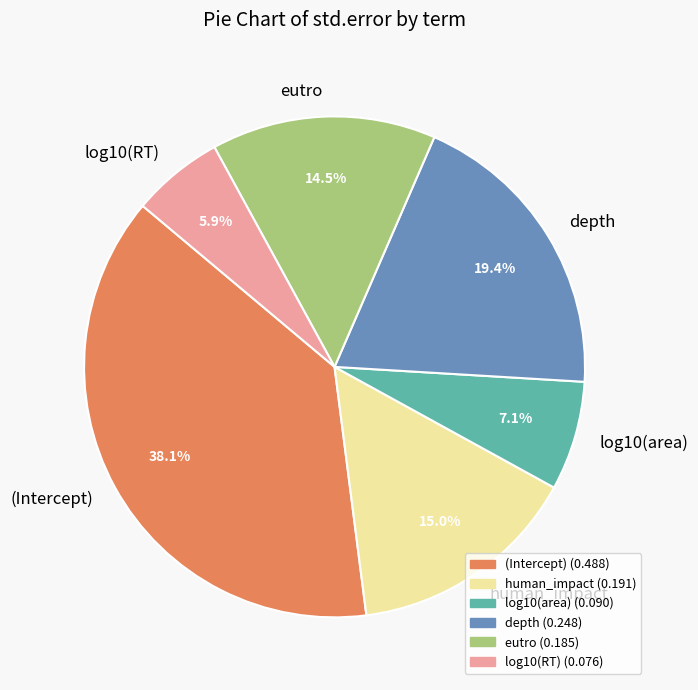

What portion of the pie excludes eutro?

85.5%